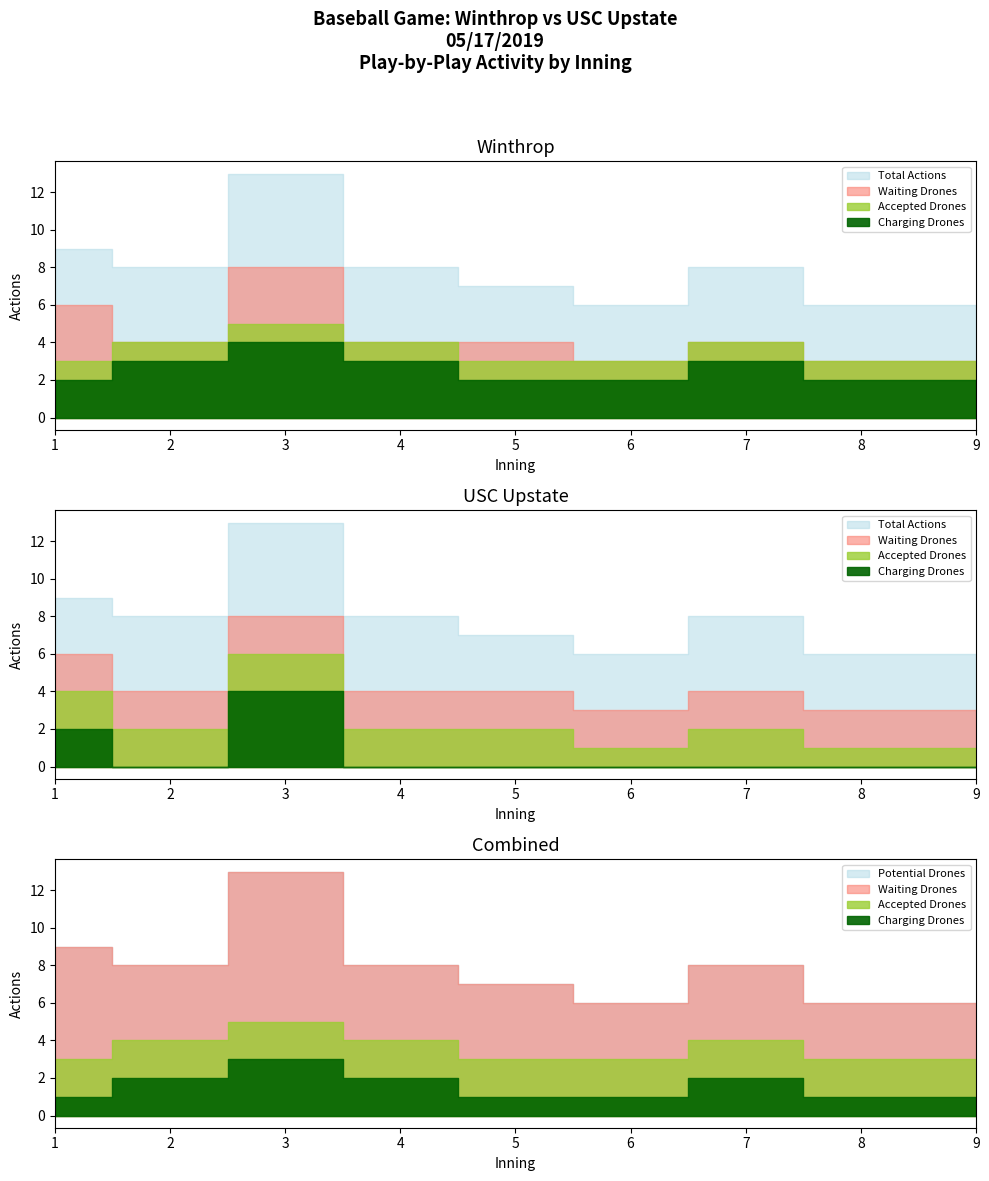

How many interior local peaks does the Winthrop Actions series have?

2